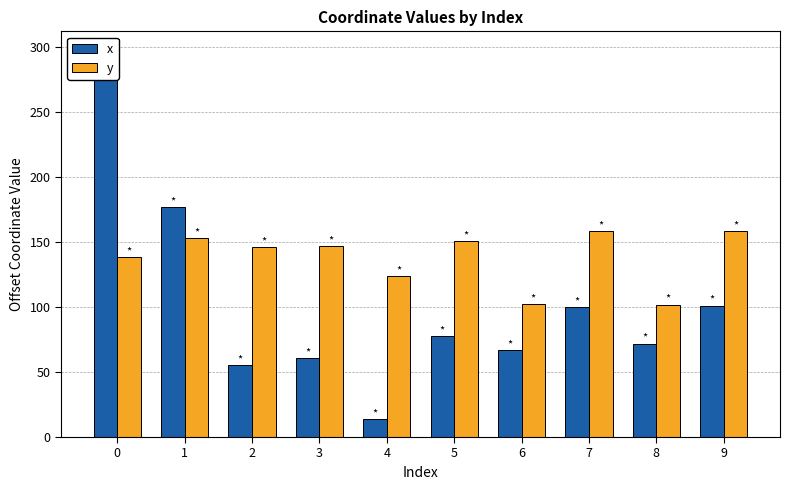

Which series has the largest total across all categories?

y